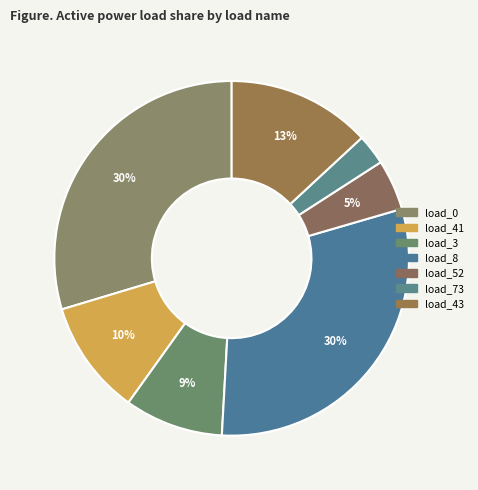

Count the number of slices in the pie.

7